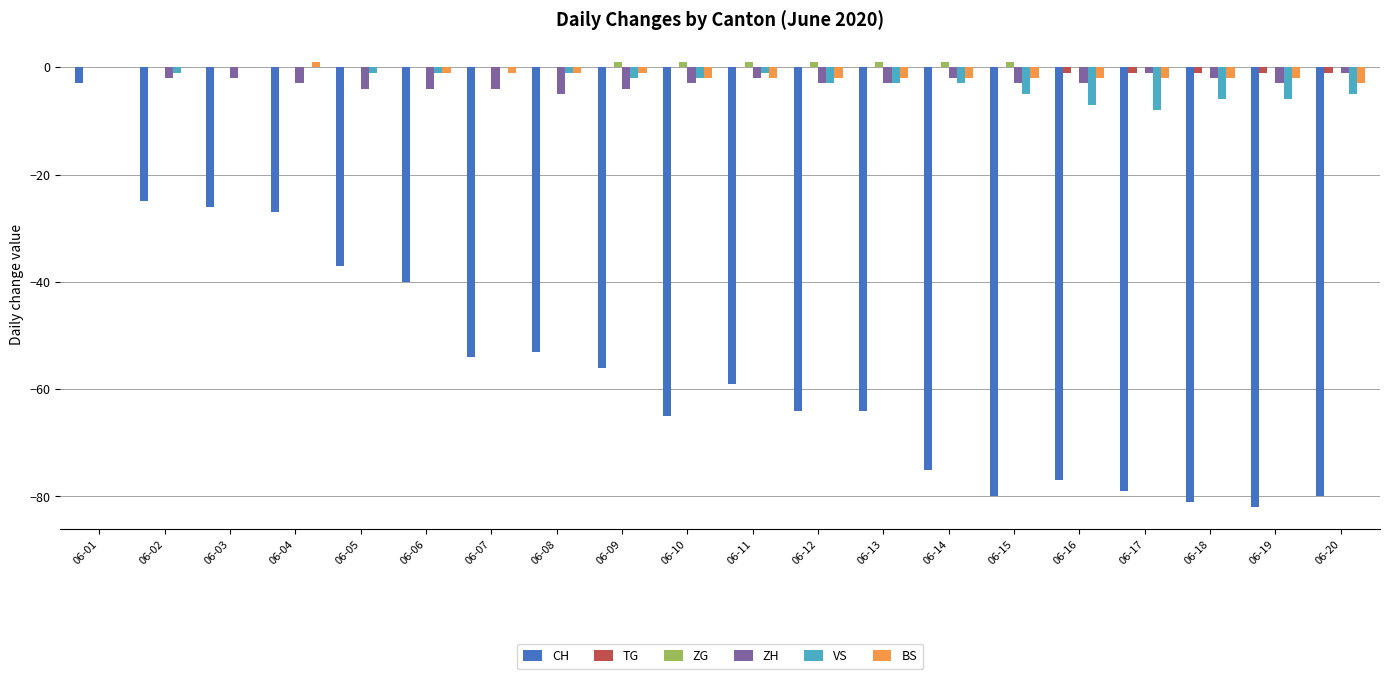

The value of VS at 06-03 is 3. True or false?

False